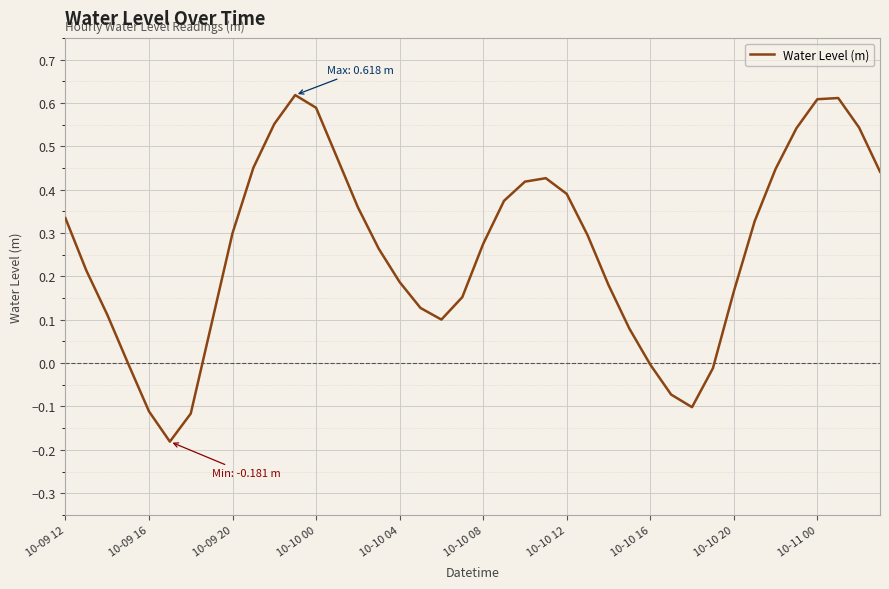

What is the difference between the maximum and minimum values?

0.8